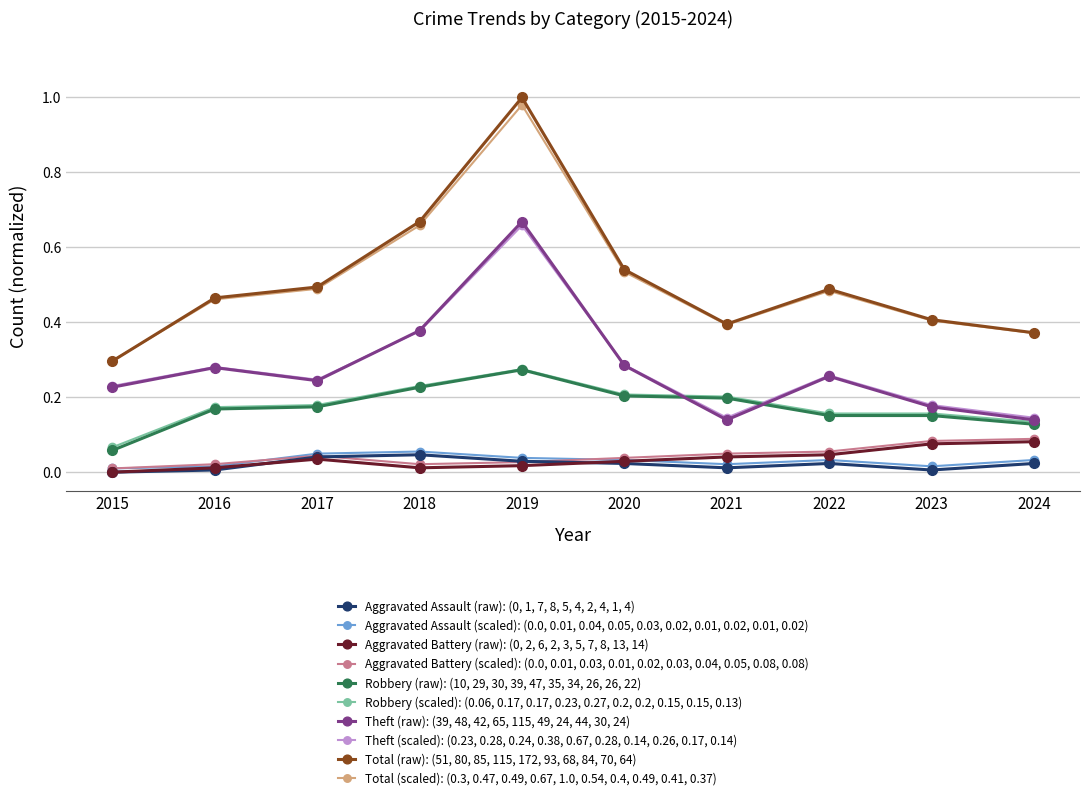

True or false: Total (raw): (51, 80, 85, 115, 172, 93, 68, 84, 70, 64) and Aggravated Battery (scaled): (0.0, 0.01, 0.03, 0.01, 0.02, 0.03, 0.04, 0.05, 0.08, 0.08) intersect in this chart.

False